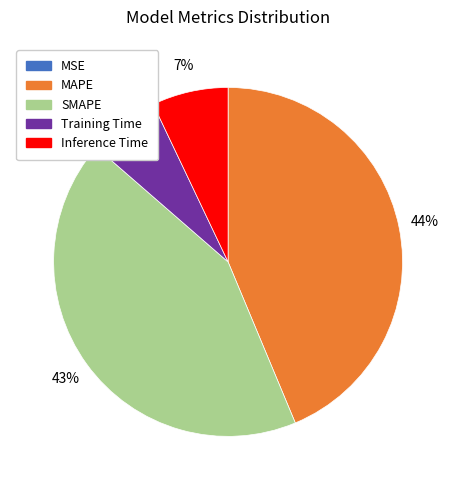

The MAPE slice represents 52% of the pie. True or false?

False